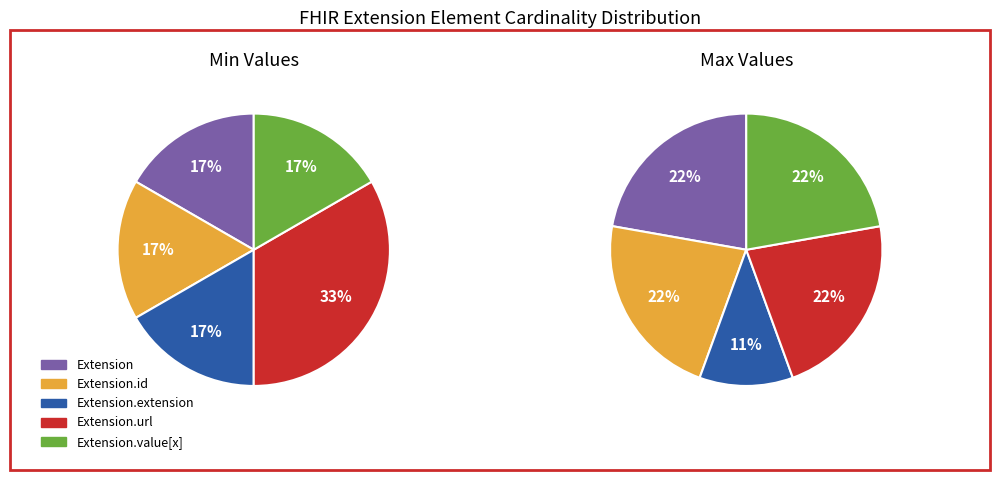

At Extension.value[x], list the series in order from smallest to largest.

Min, Max_numeric